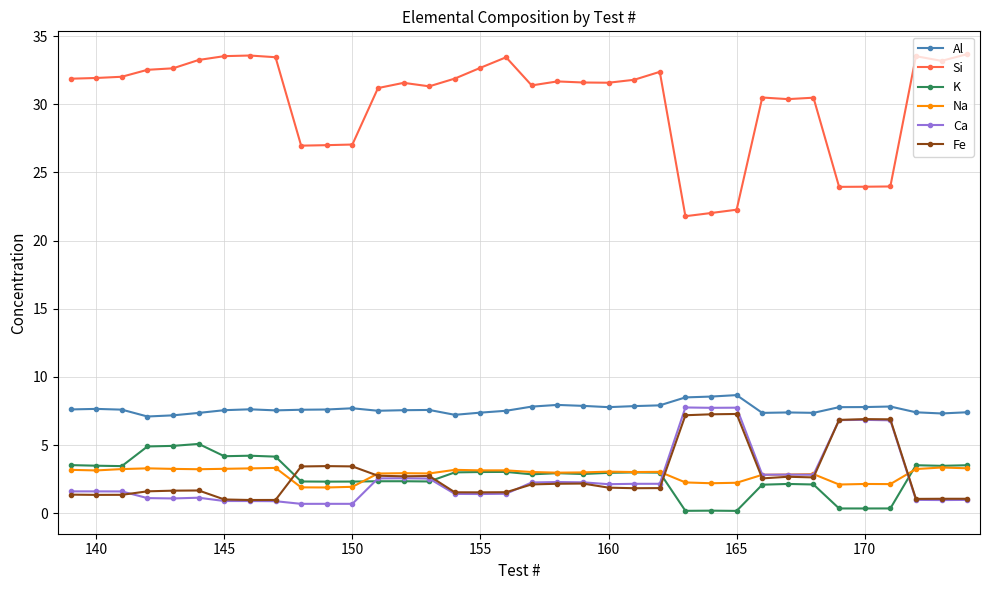

What is the difference between the second highest and second lowest values in the Fe series?

6.3